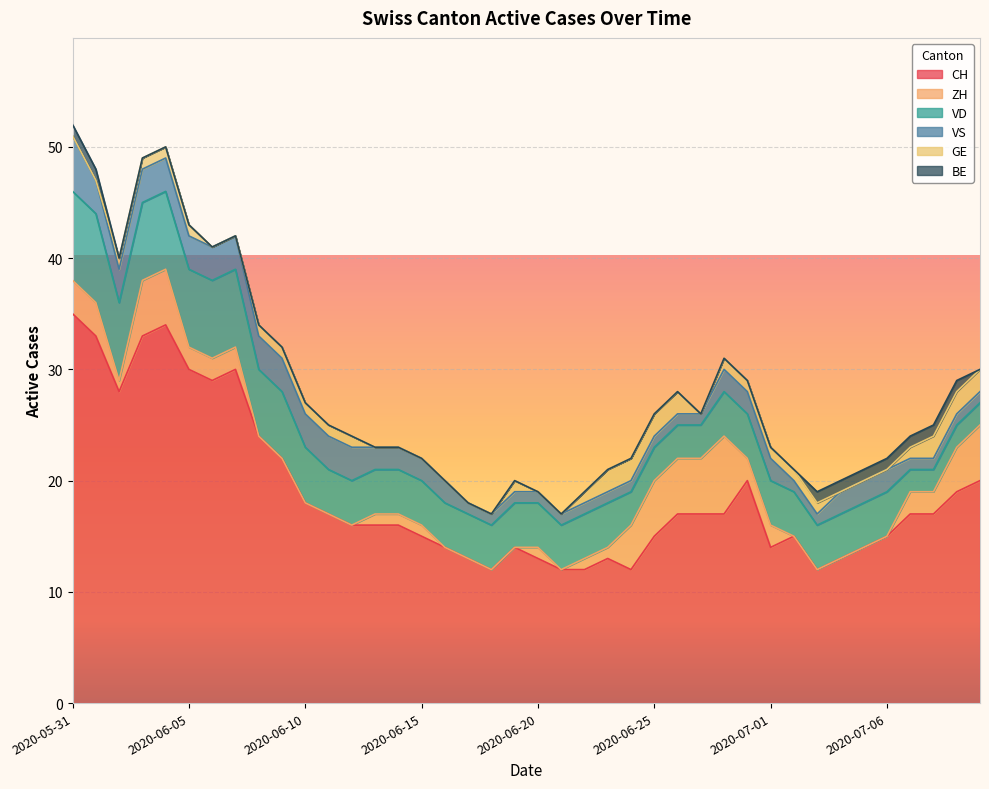

Between which two adjacent categories do ZH and VS first intersect?

2020-06-02 and 2020-06-03